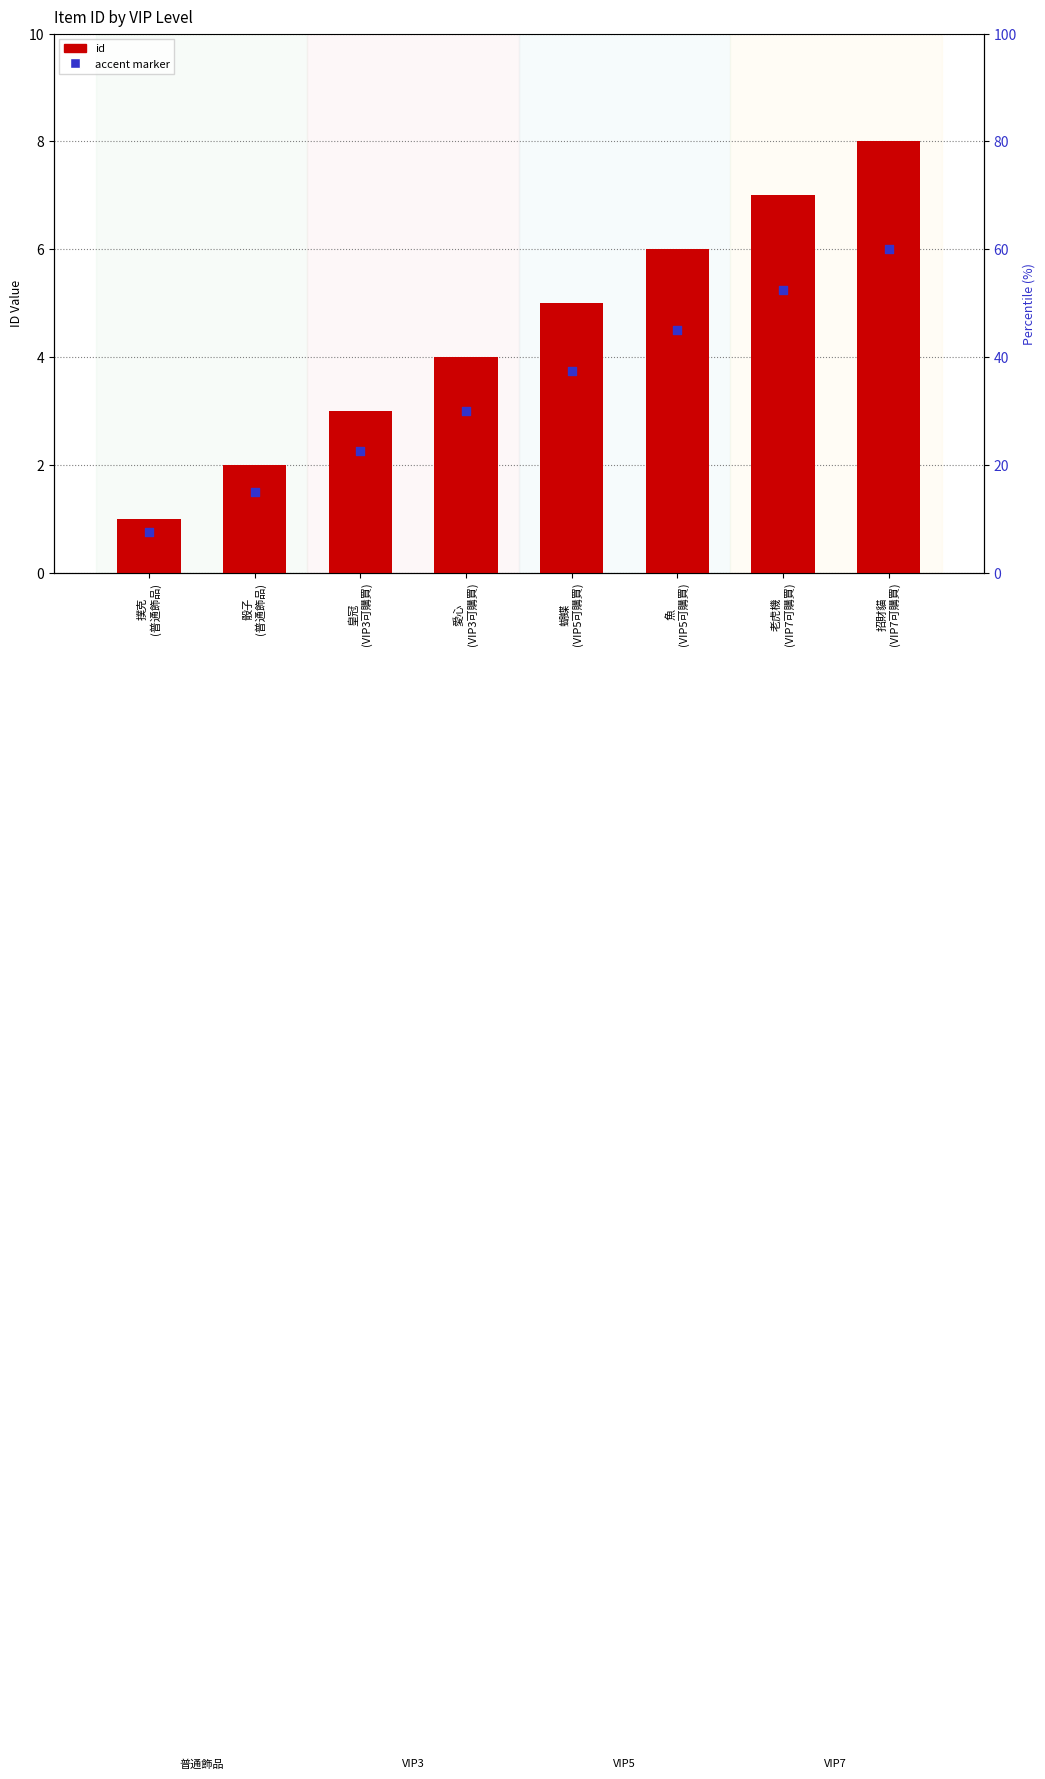

At how many categories does at least one series exceed 6?

2